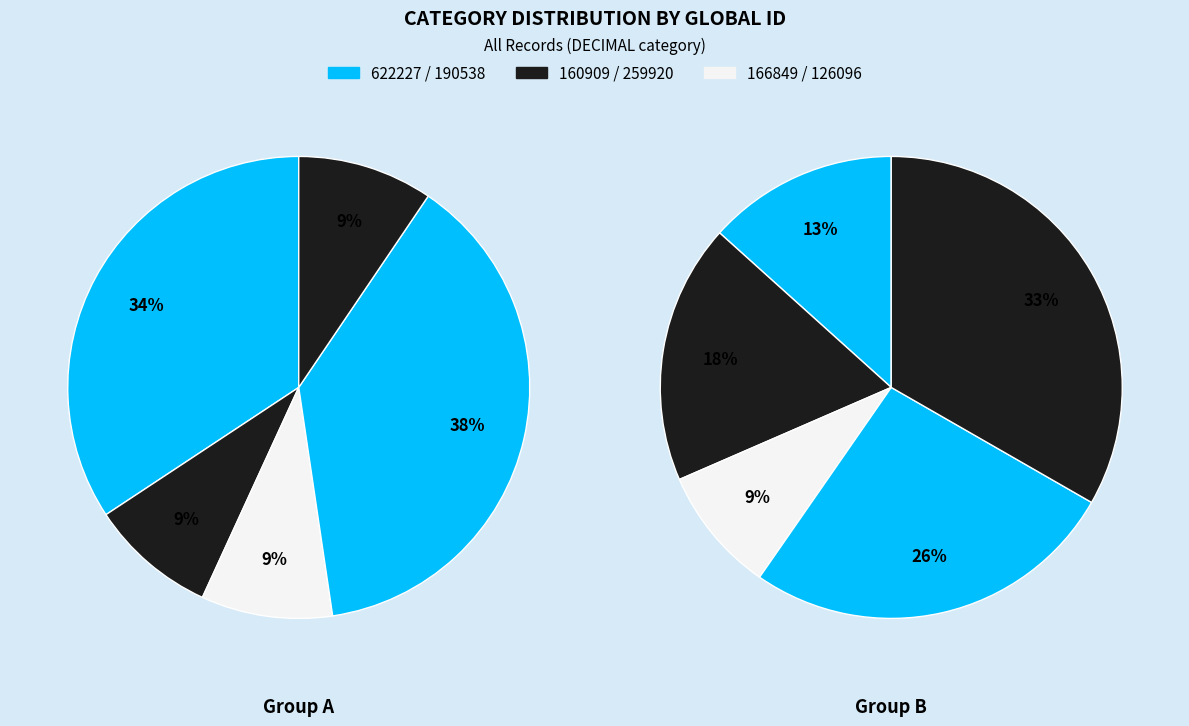

Which category has the smallest portion of the pie?

126096